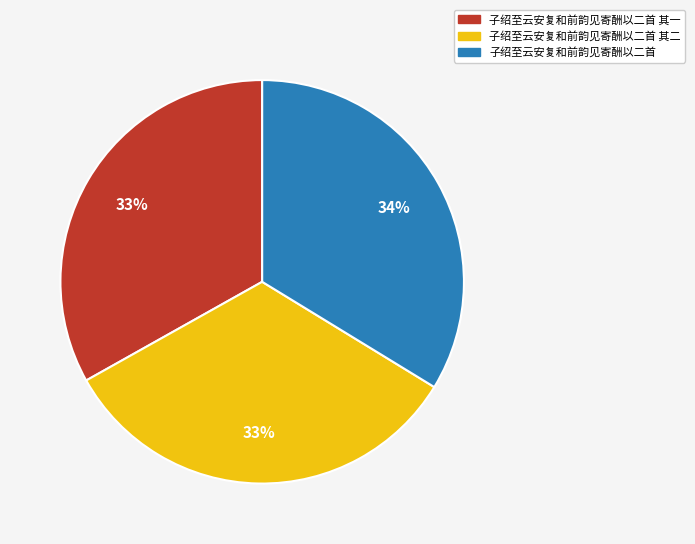

Is there any slice that represents more than half of the pie?

No